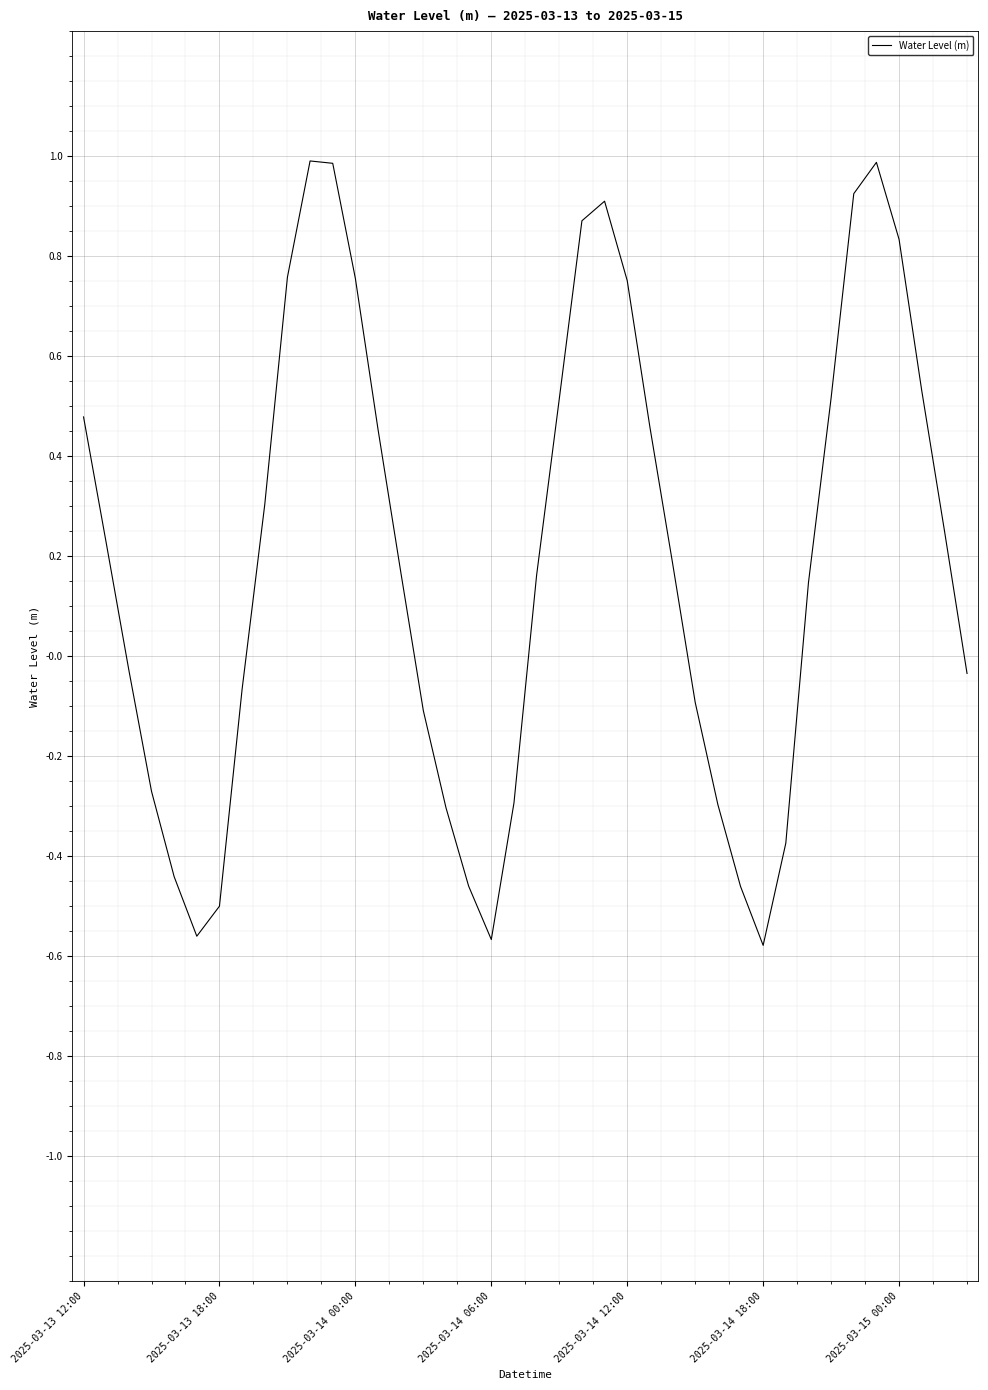

What is the difference between the maximum and minimum values?

1.6